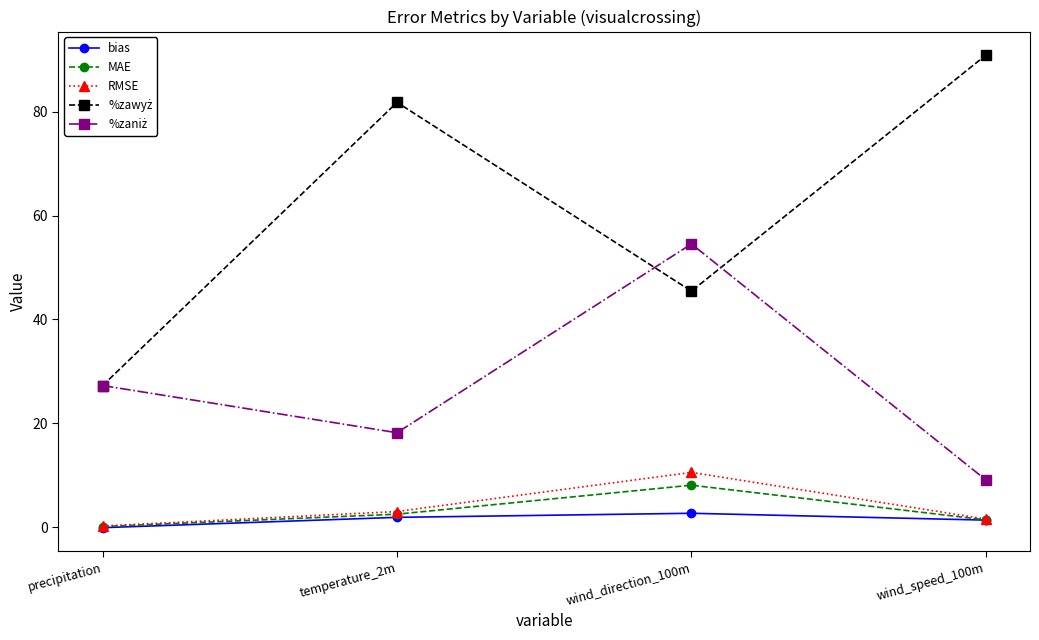

True or false: MAE has more than 1 interior local peaks.

False